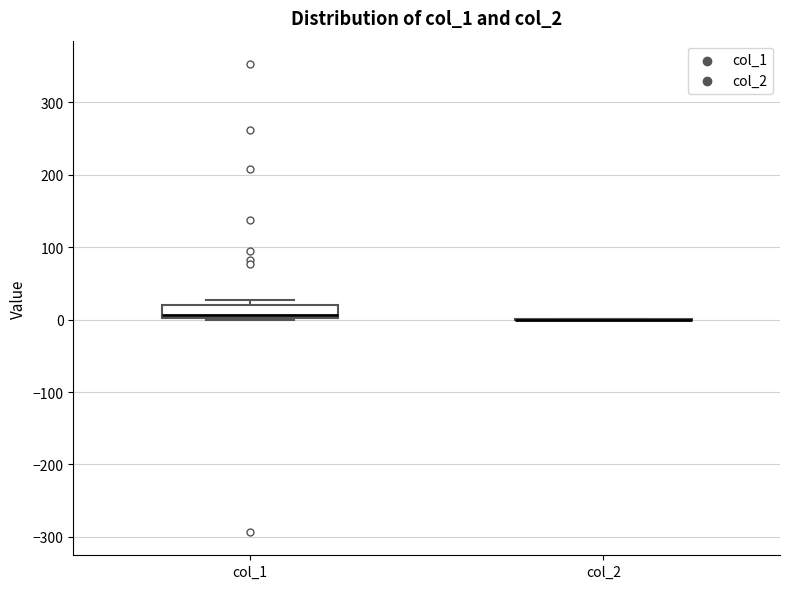

Where does the median line of the box for col_1 sit on the y-axis? The values are not printed on the chart, so give them approximately, as read against the axis.

10